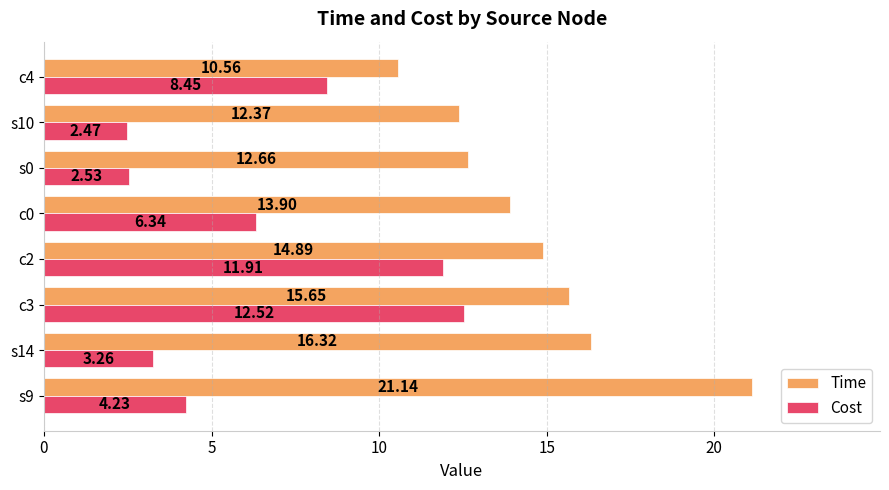

Rank the categories by Time value from highest to lowest.

s9, s14, c3, c2, c0, s0, s10, c4